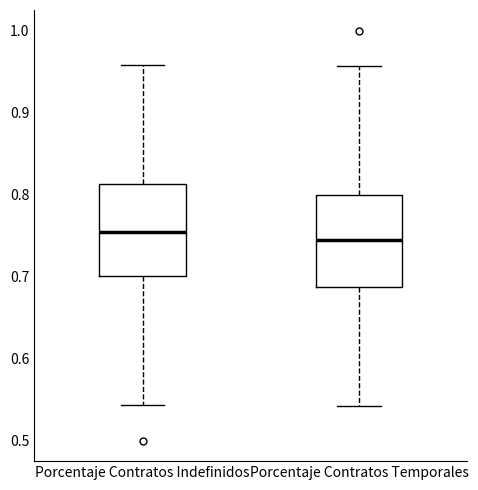

Reading left to right, transcribe this box plot: for each box, give where its median line is, the range the box spans, and where its two whiskers end, as read against the y-axis. The values are not printed on the chart, so give them approximately, as read against the axis.

Porcentaje Contratos Indefinidos: median 0.75, box 0.70 to 0.81, whiskers 0.54 to 0.96
Porcentaje Contratos Temporales: median 0.75, box 0.69 to 0.80, whiskers 0.54 to 0.96